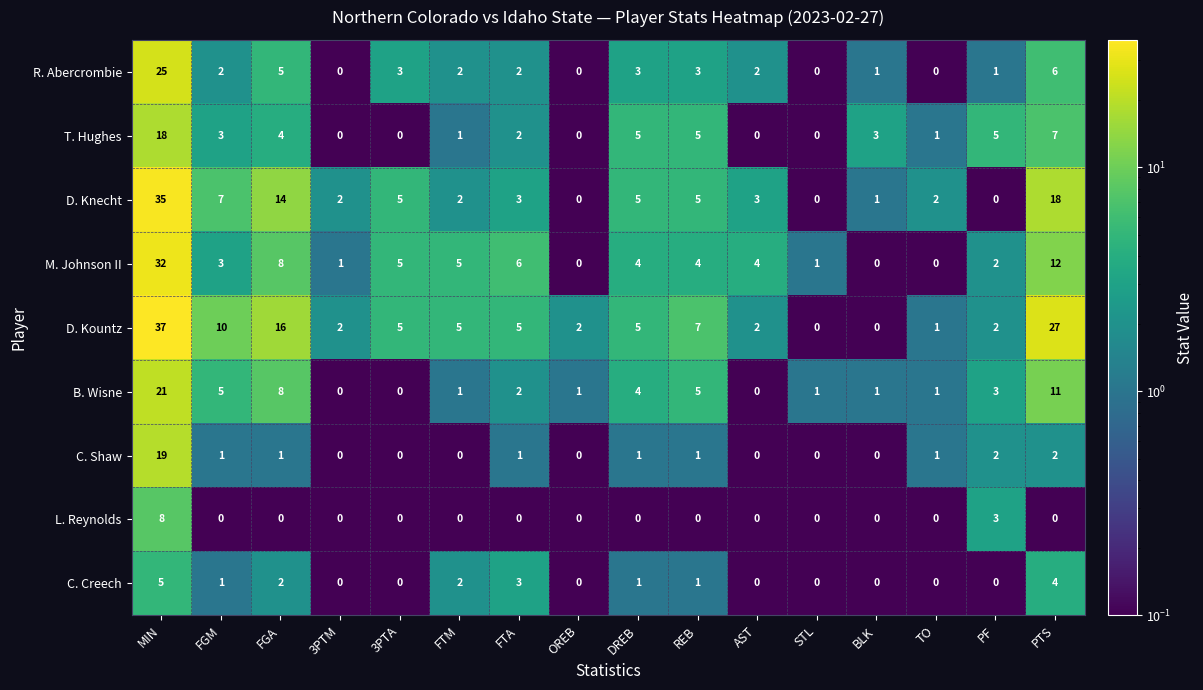

What is the spread (max minus min) of values at 3PTA?

5